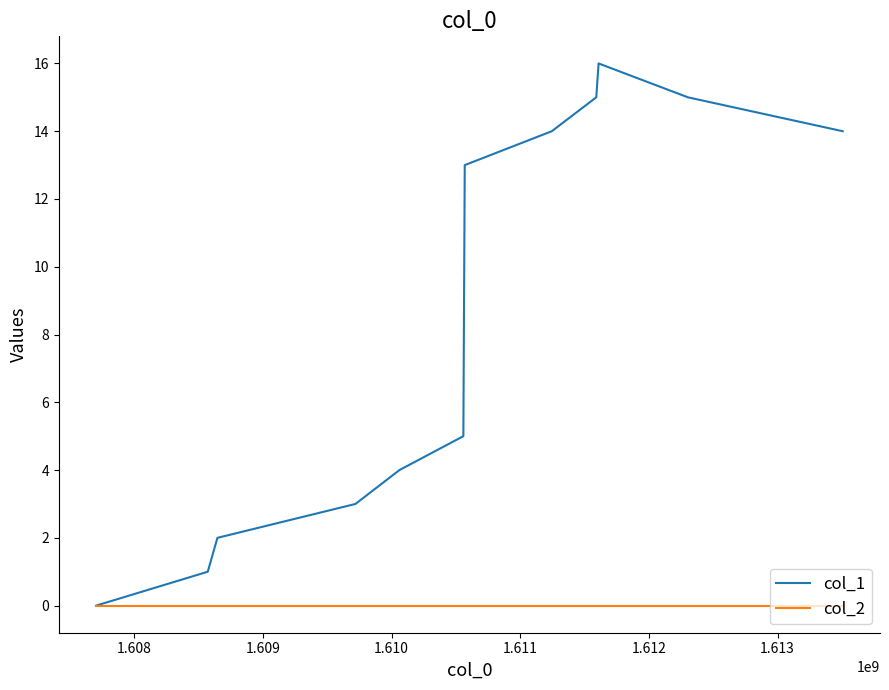

List the series in order of their overall mean, highest first.

col_1, col_2